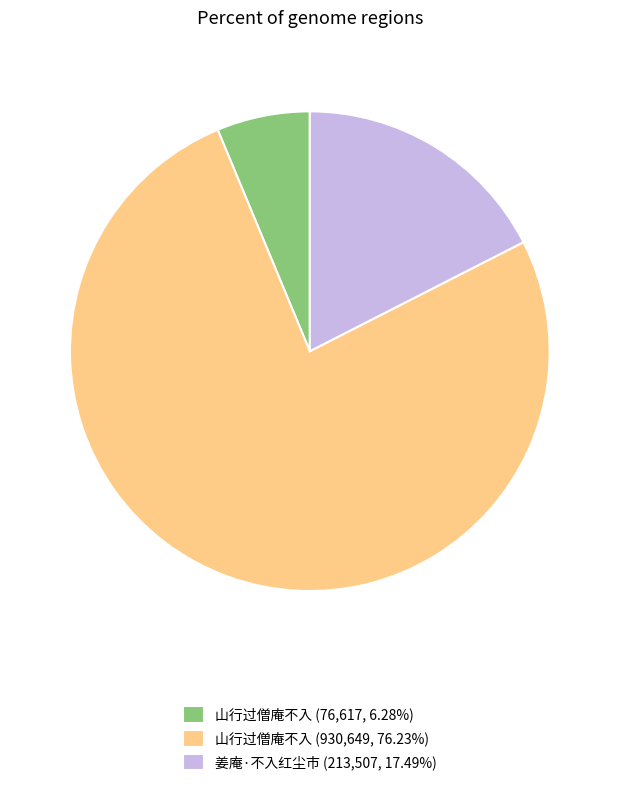

Do 山行过僧庵不入 (76,617, 6.28%) and 姜庵·不入红尘市 (213,507, 17.49%) together represent more than half of the pie?

No